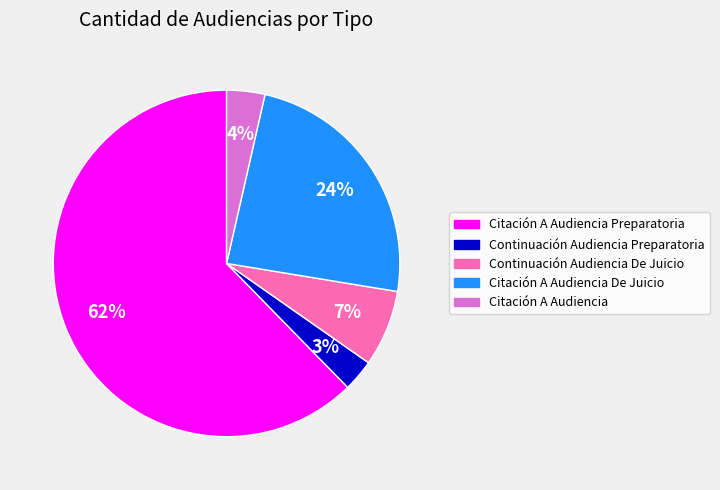

Is there a majority slice in this chart?

Yes